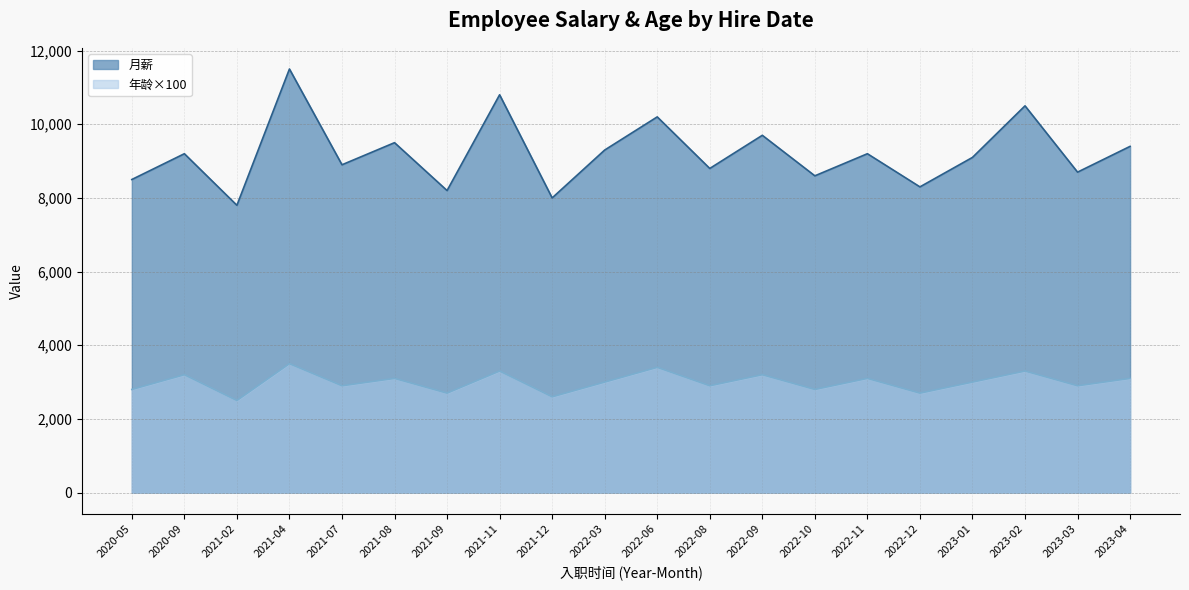

List the series in order of their peak value, highest first.

月薪, 年龄×100